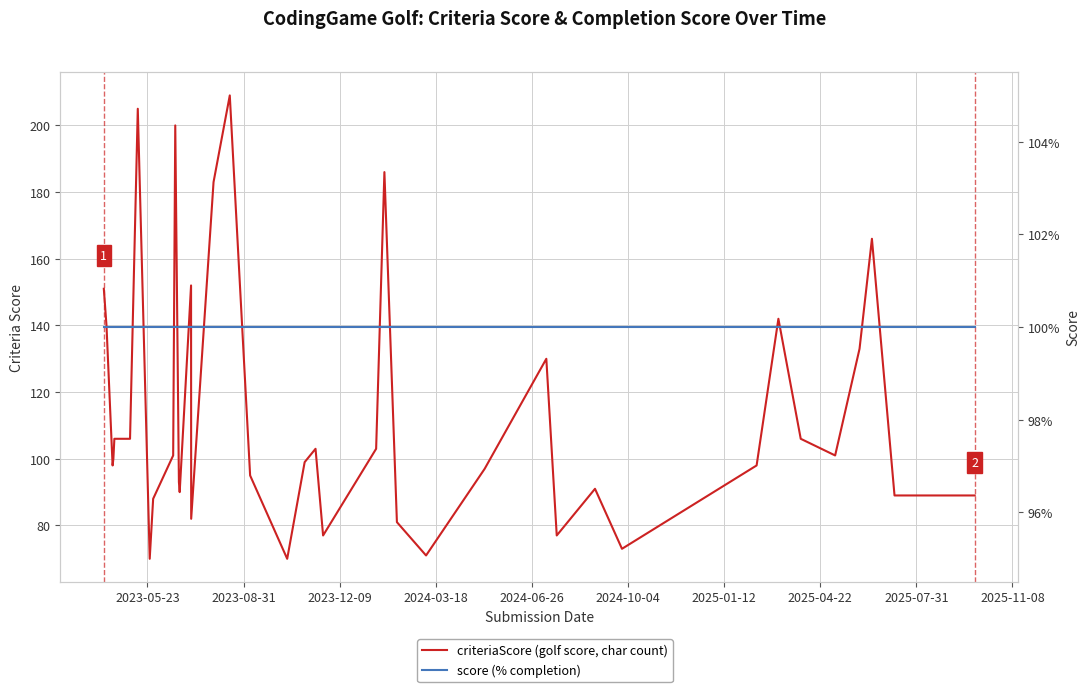

List the series in order of their peak value, lowest first.

score (% completion), criteriaScore (golf score, char count)